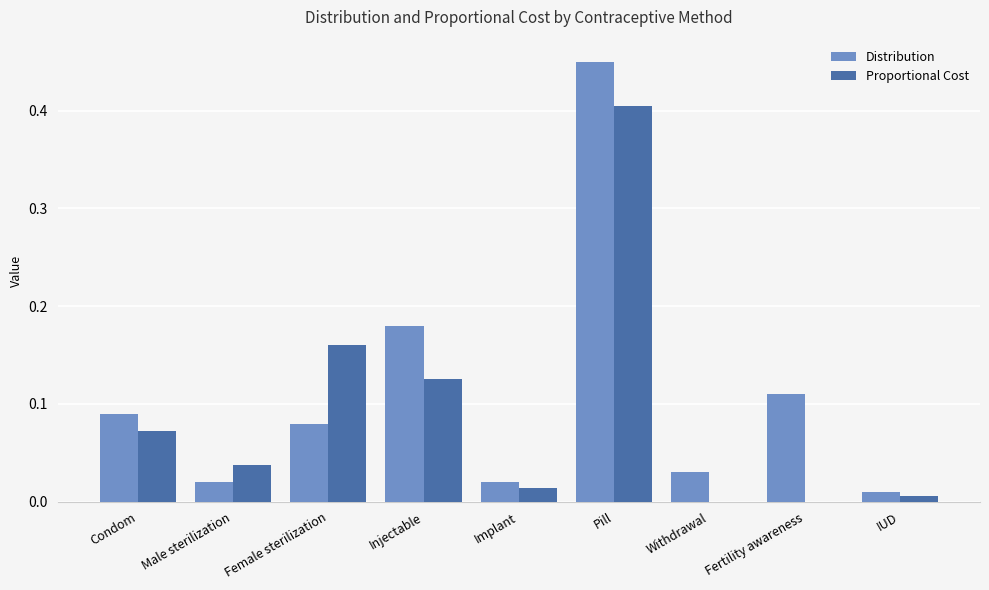

Which series changed the most between Condom and Pill?

Distribution